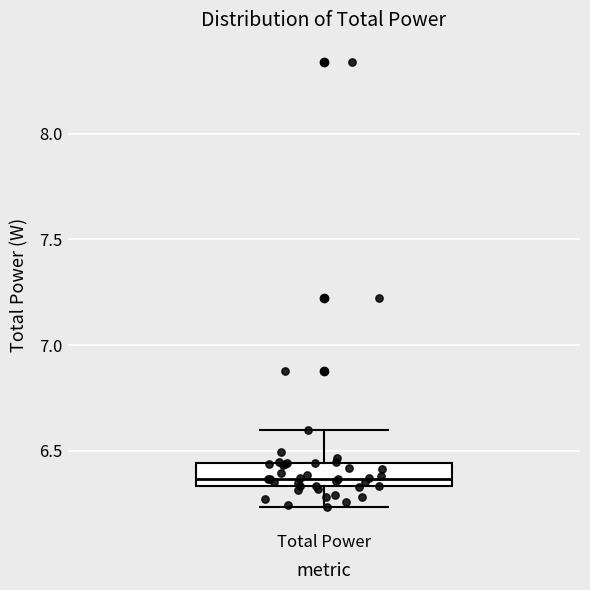

Transcribe this box plot: give where the median line is, the range the box spans, and where the two whiskers end, as read against the y-axis. The values are not printed on the chart, so give them approximately, as read against the axis.

median 6.35 (just above the box's lower edge), box 6.35 to 6.45, whiskers 6.25 to 6.60